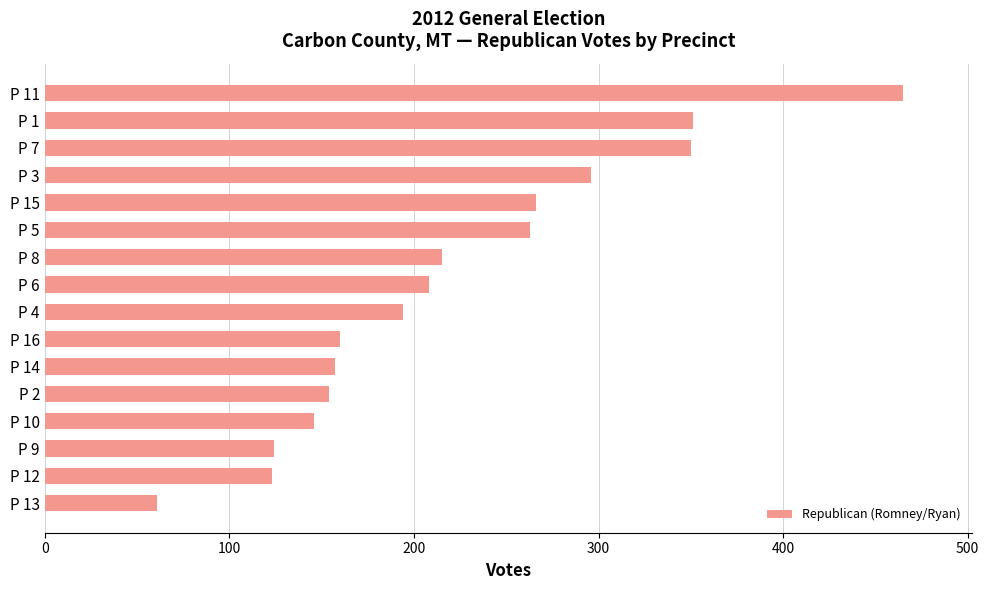

What is the average value?

221